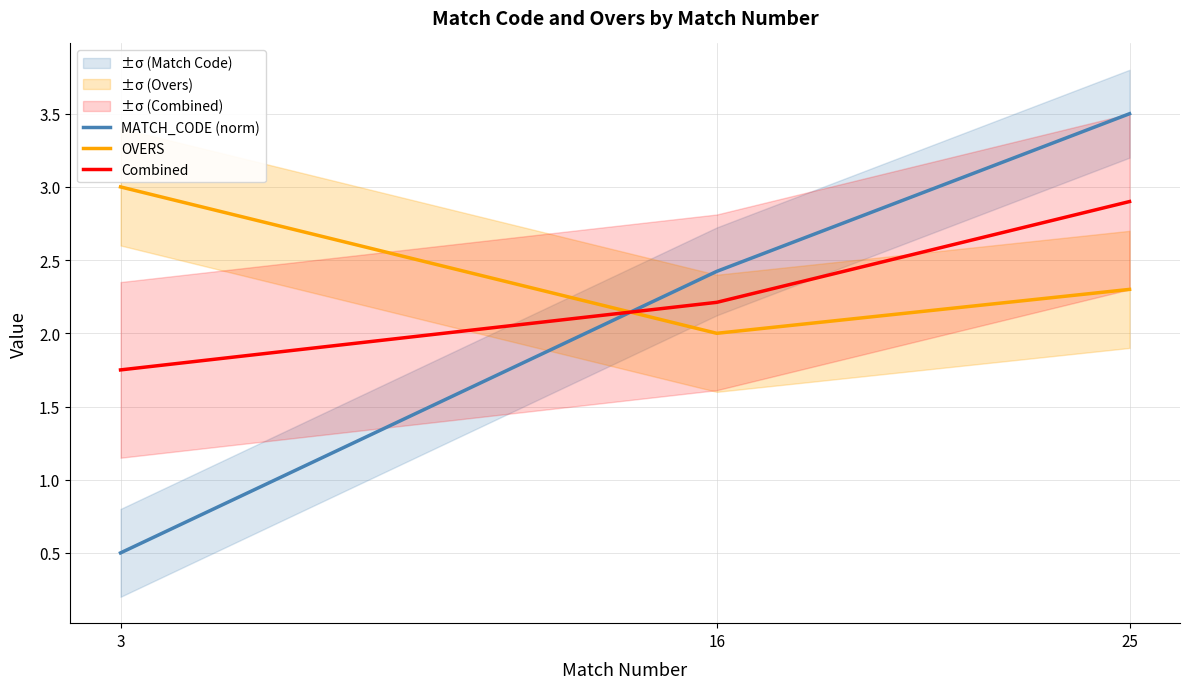

What is the total value across all series at 25?

8.7